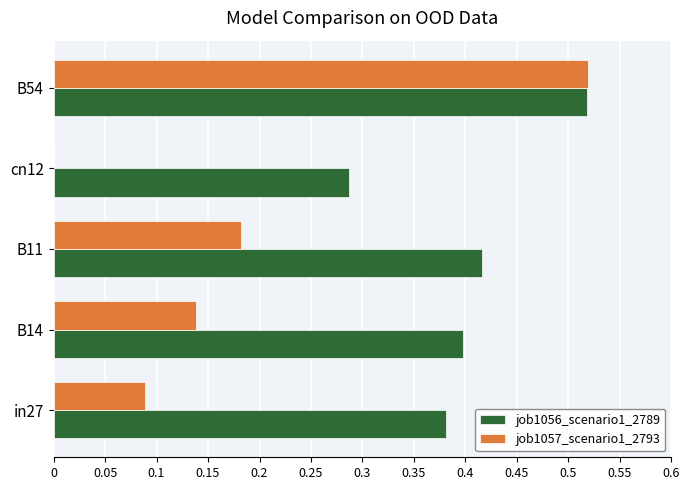

Which category has the highest value in the job1056_scenario1_2789 series?

B54